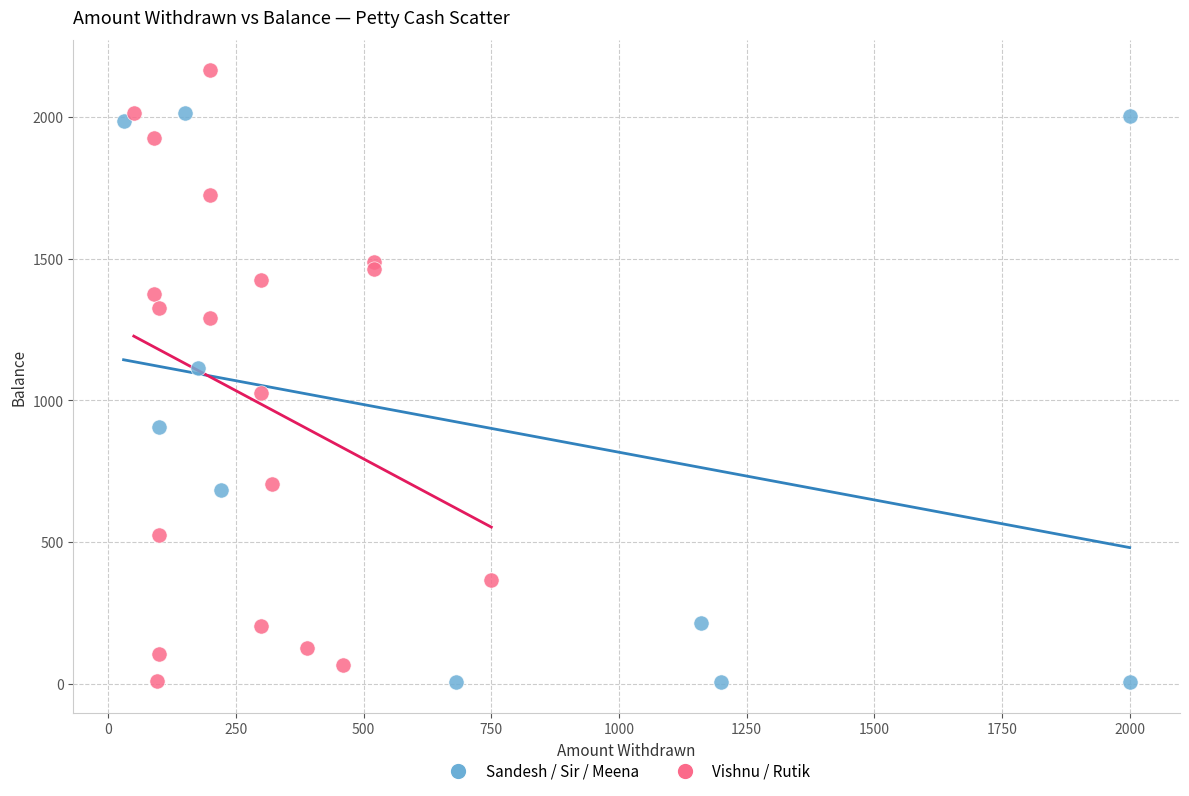

Which series reaches the maximum Y coordinate?

Vishnu / Rutik